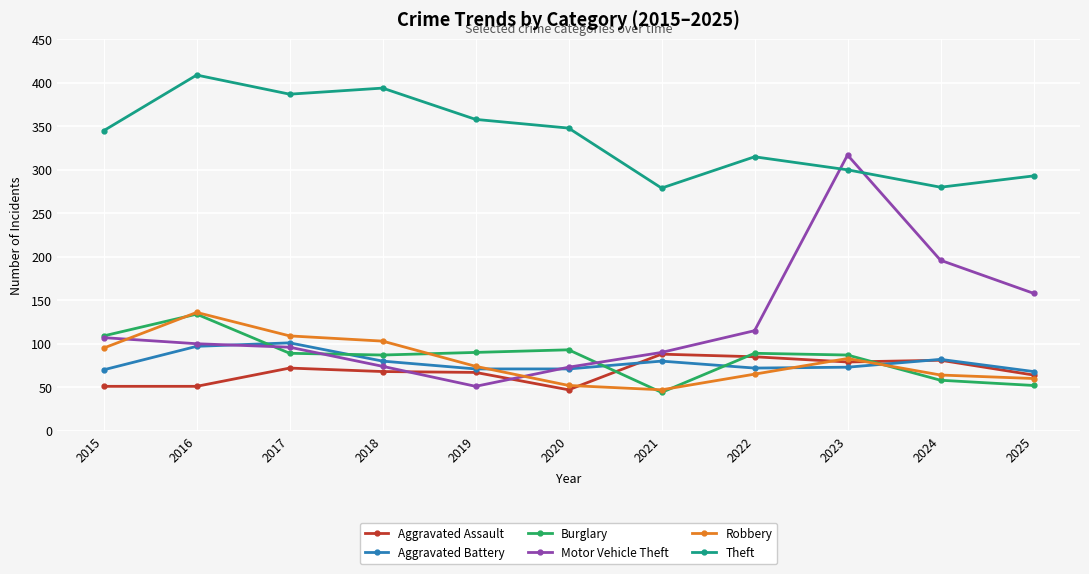

What is the average value of the Aggravated Battery series?

79